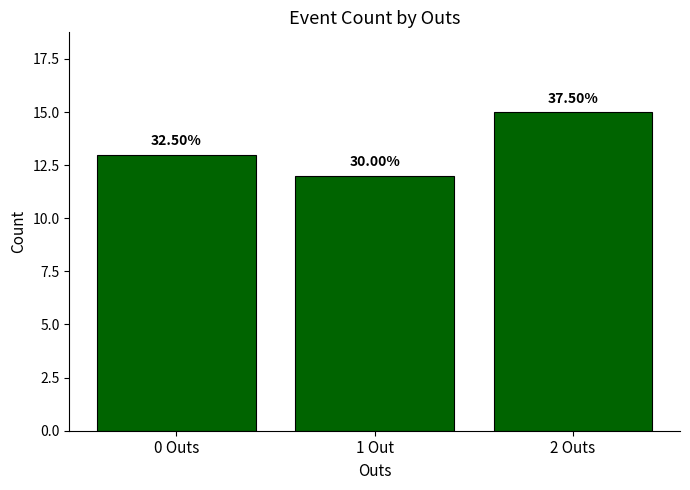

Which label corresponds to the smallest value in the chart?

1 Out